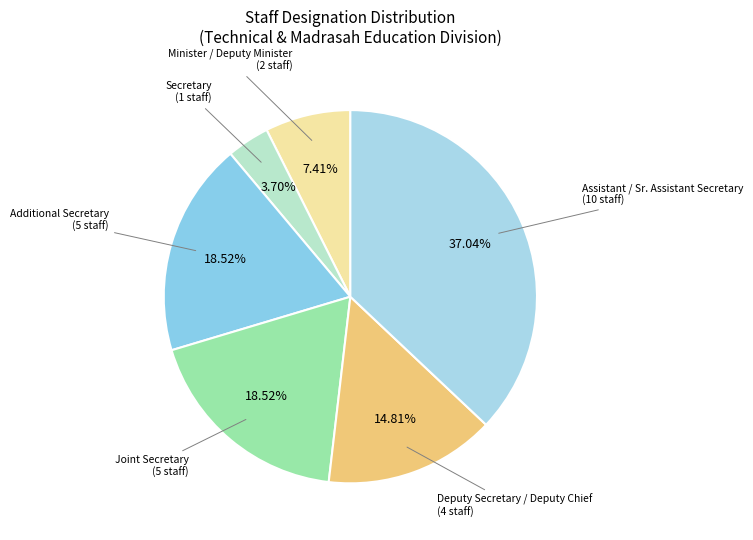

Is there a majority slice in this chart?

No